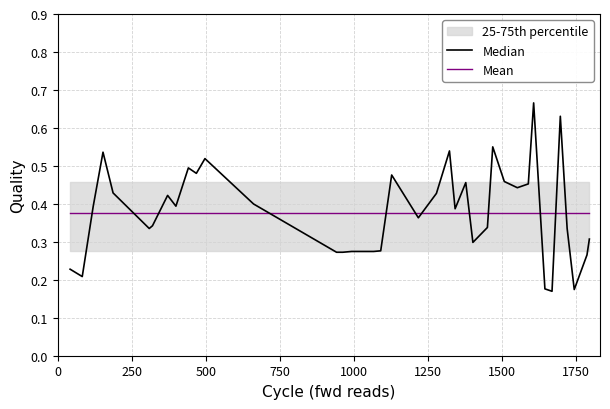

How many times do Mean and Median cross each other?

12